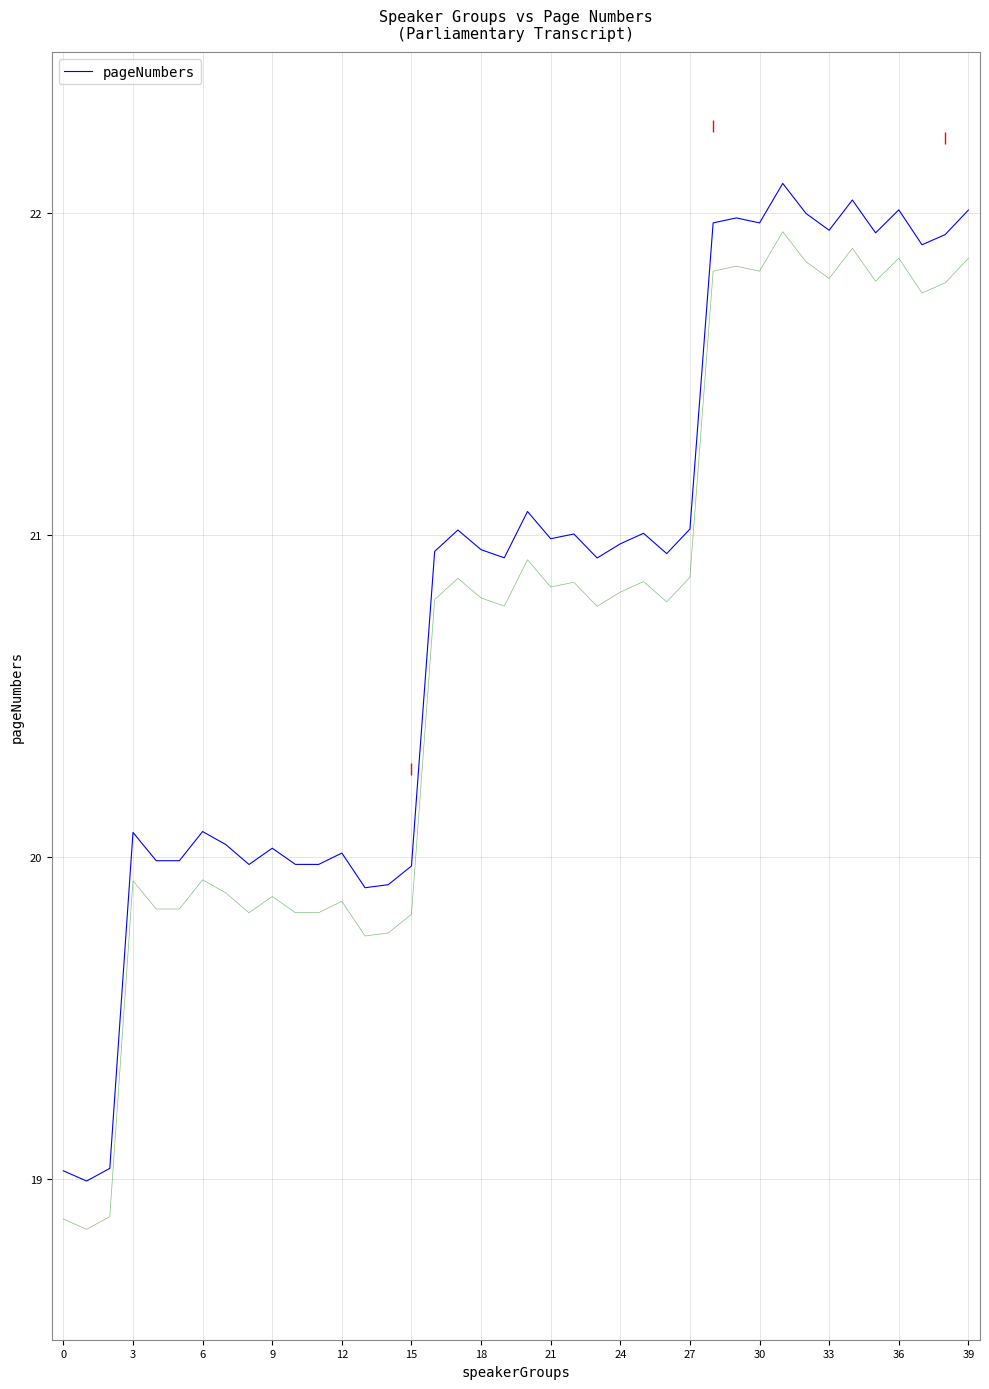

The pageNumbers series shows 35.7 at 15. True or false?

False